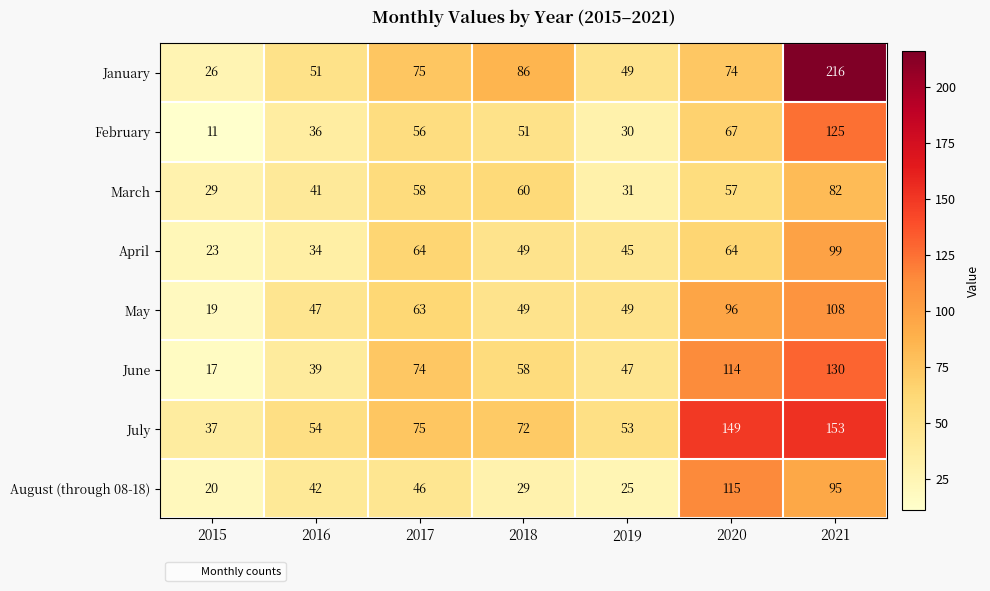

The value of August (through 08-18) at 2021 is 95. True or false?

True